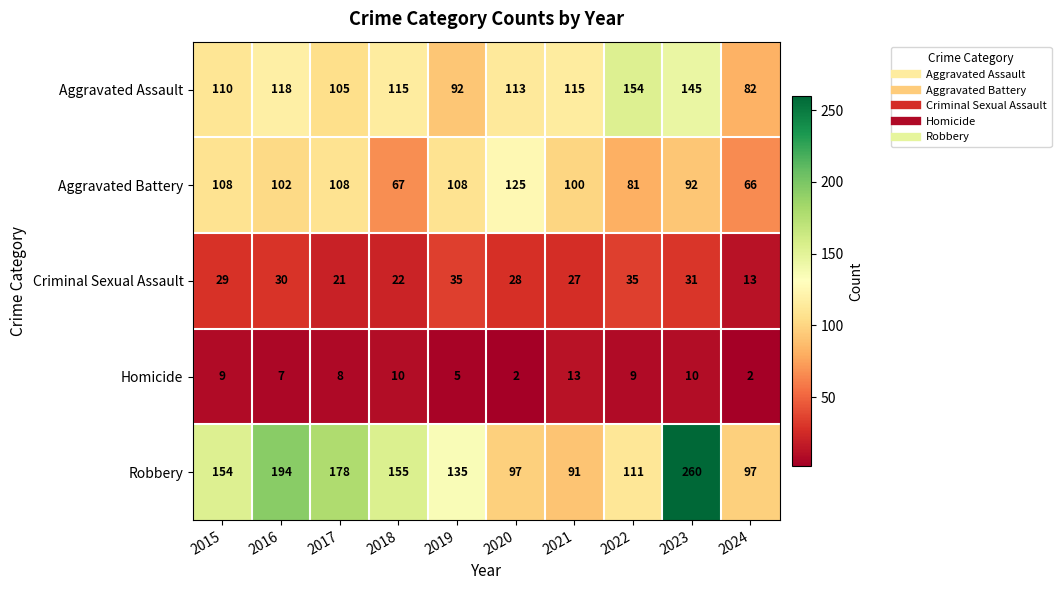

Between 2019 and 2024, which series saw the biggest shift?

Aggravated Battery